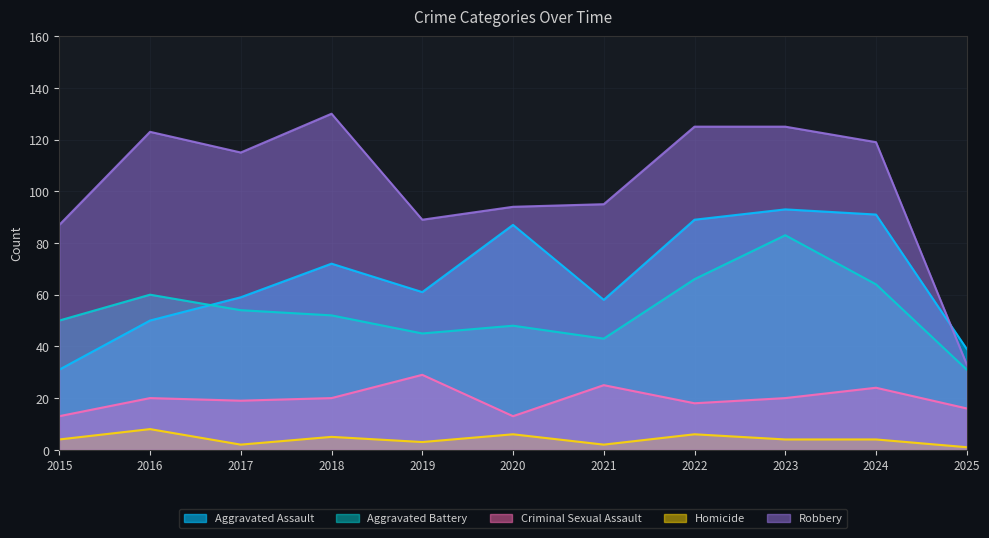

At which category does the chart reach its peak across all series?

2018